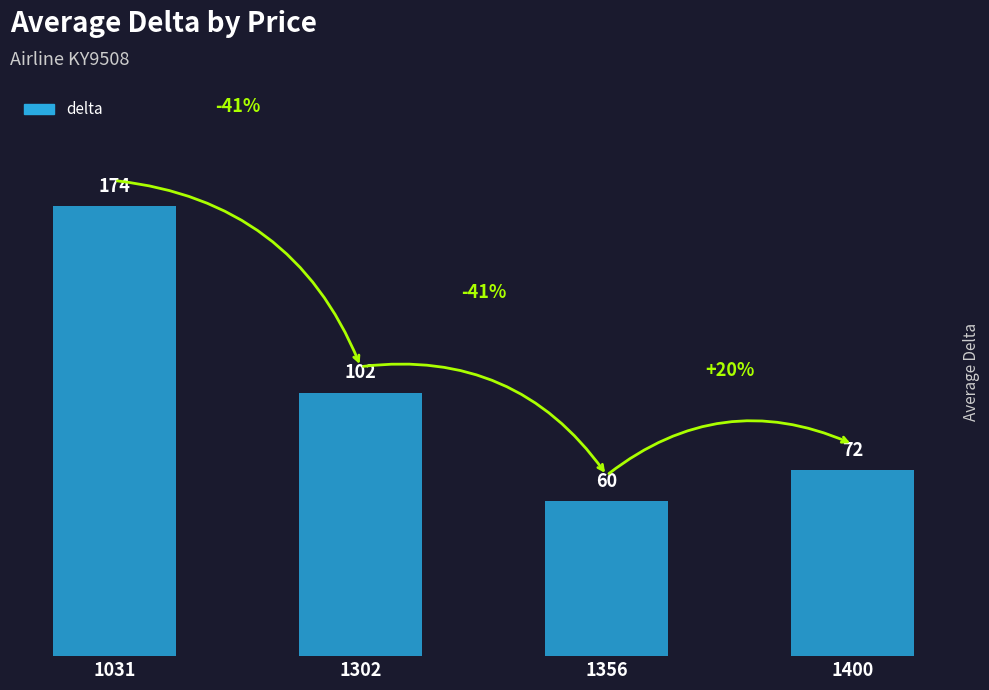

Reading left to right, list all the values displayed in this chart.

1031=174	1302=102	1356=60	1400=72